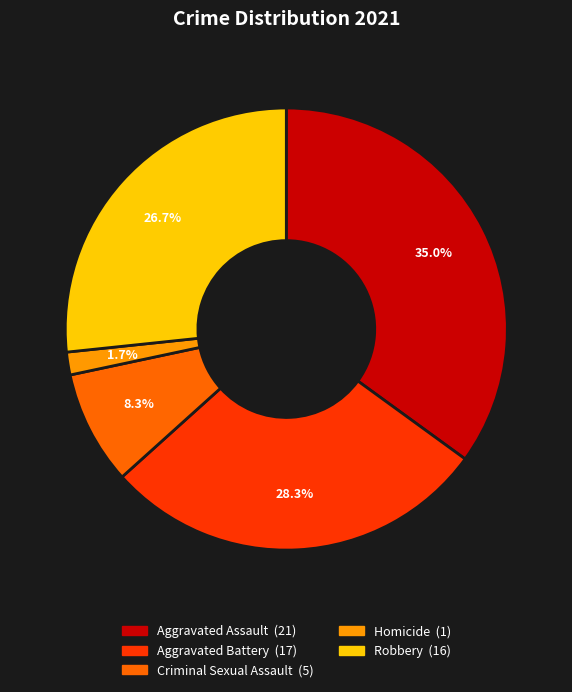

What is the ratio of the value at Aggravated Battery to the value at Robbery?

1.1